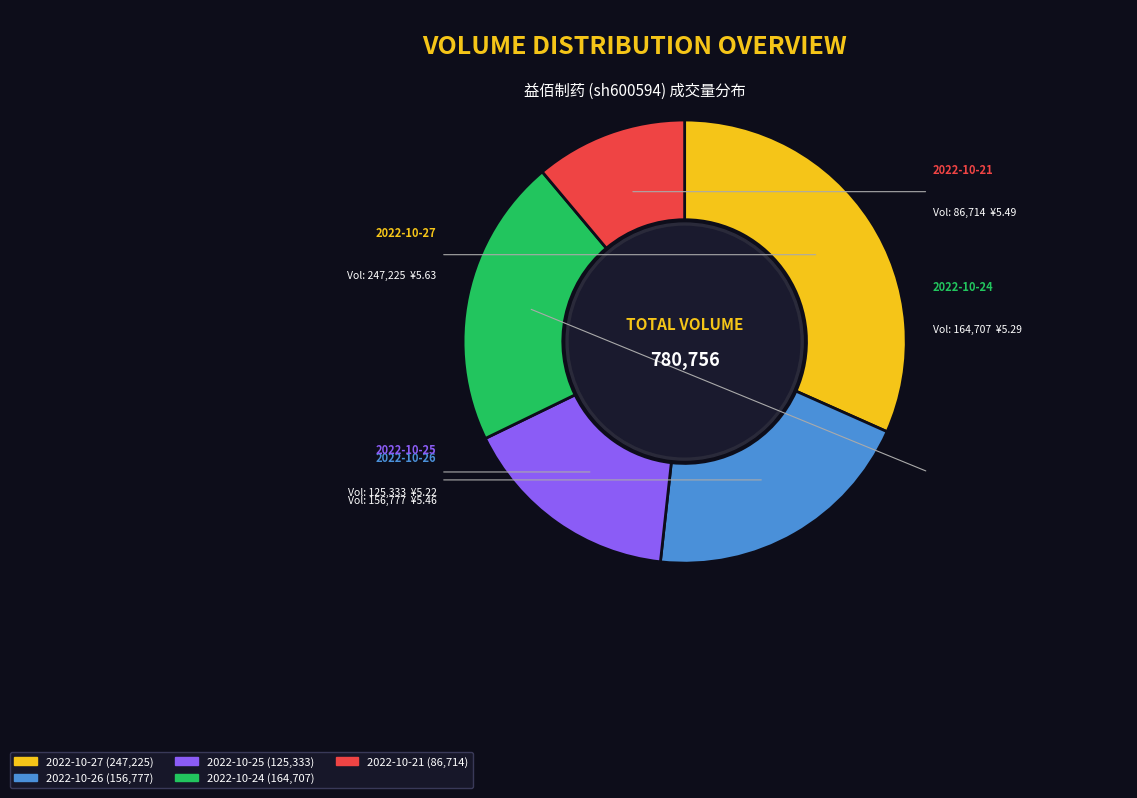

What percentage is the 2022-10-25 slice, to the nearest percent?

16%